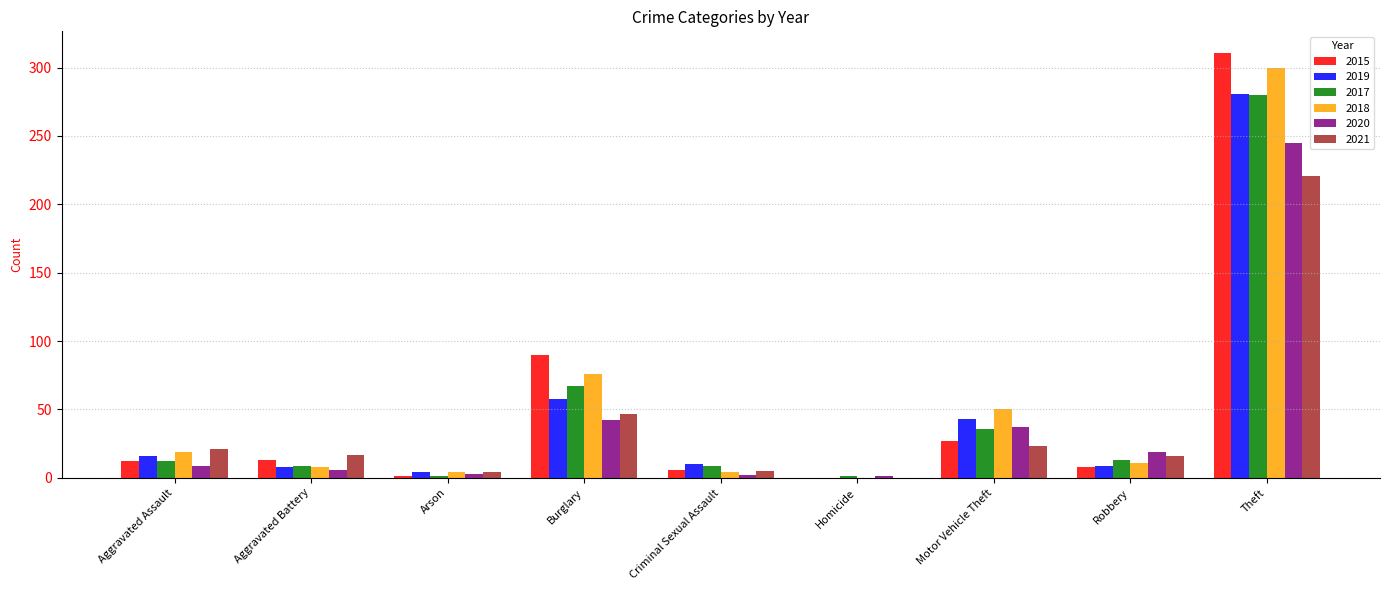

How many positive values does the 2021 series have?

8